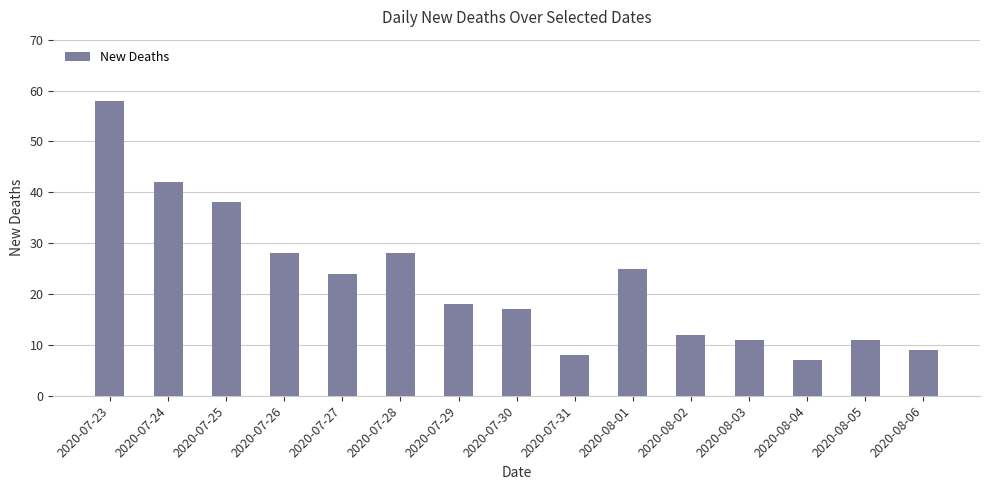

The value at 2020-07-23 is 78. True or false?

False